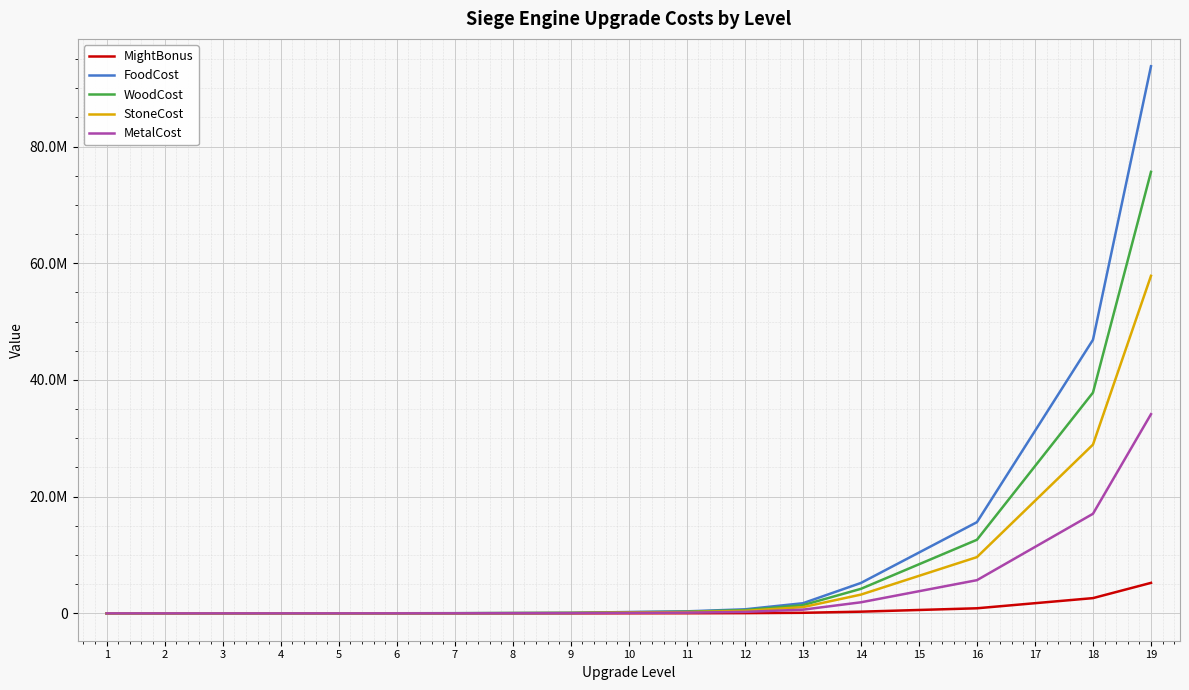

What is the difference between the second highest and second lowest values in the StoneCost series?

28921897